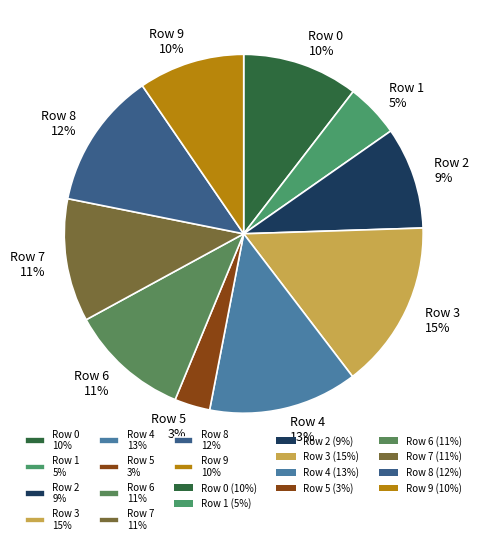

What percentage is the Row 0 slice, to the nearest percent?

10%